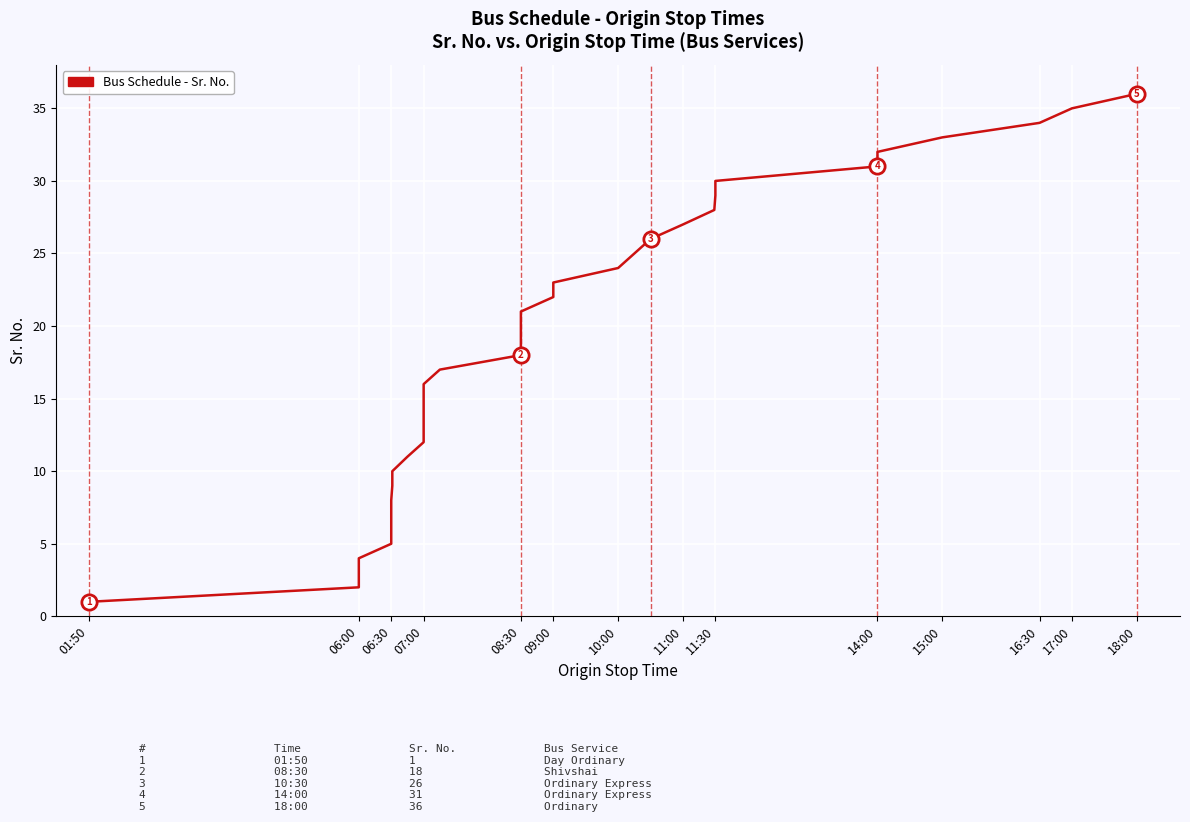

What is the sum of all values?

666